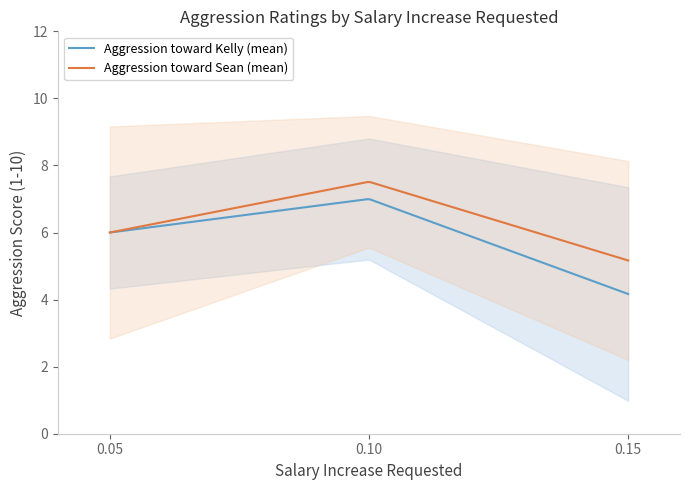

What is the highest value of the Aggression toward Sean (mean) series?

7.5